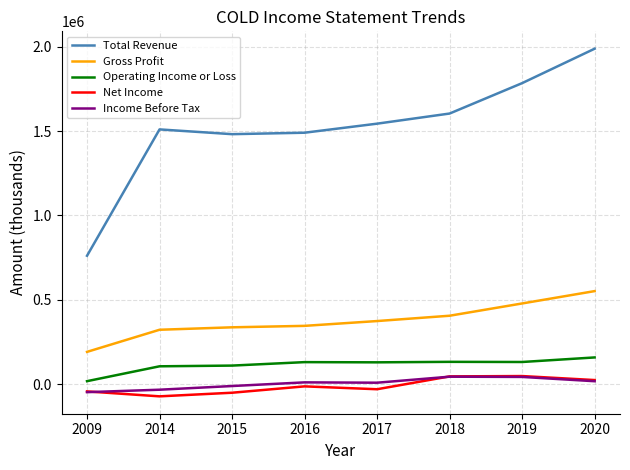

Which category has the lowest value across all series?

2014